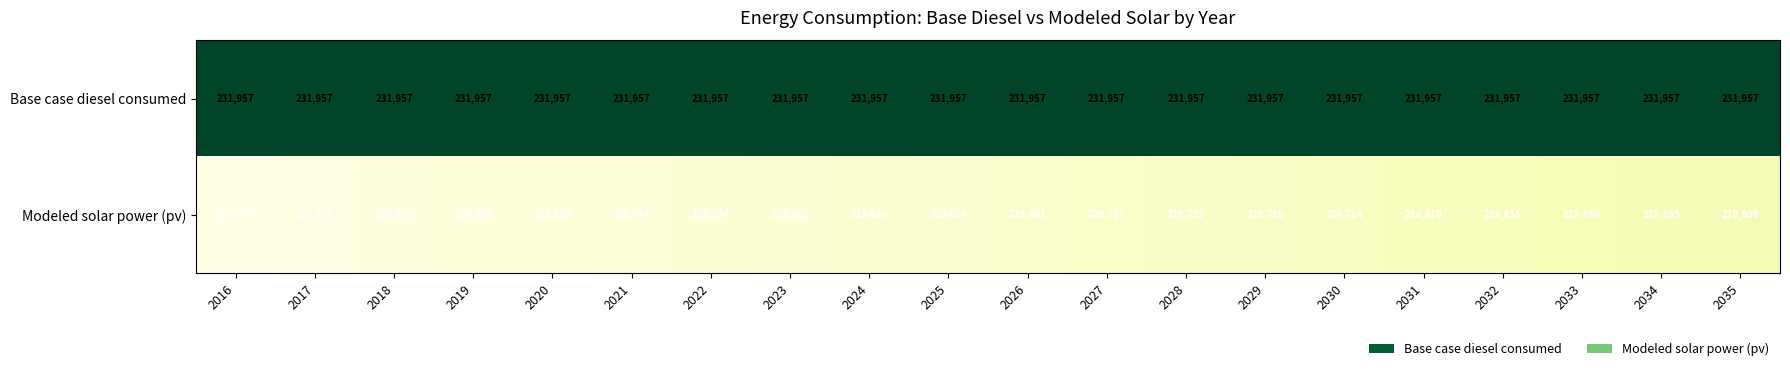

List the series in order of their peak value, highest first.

Base case diesel consumed, Modeled solar power (pv)